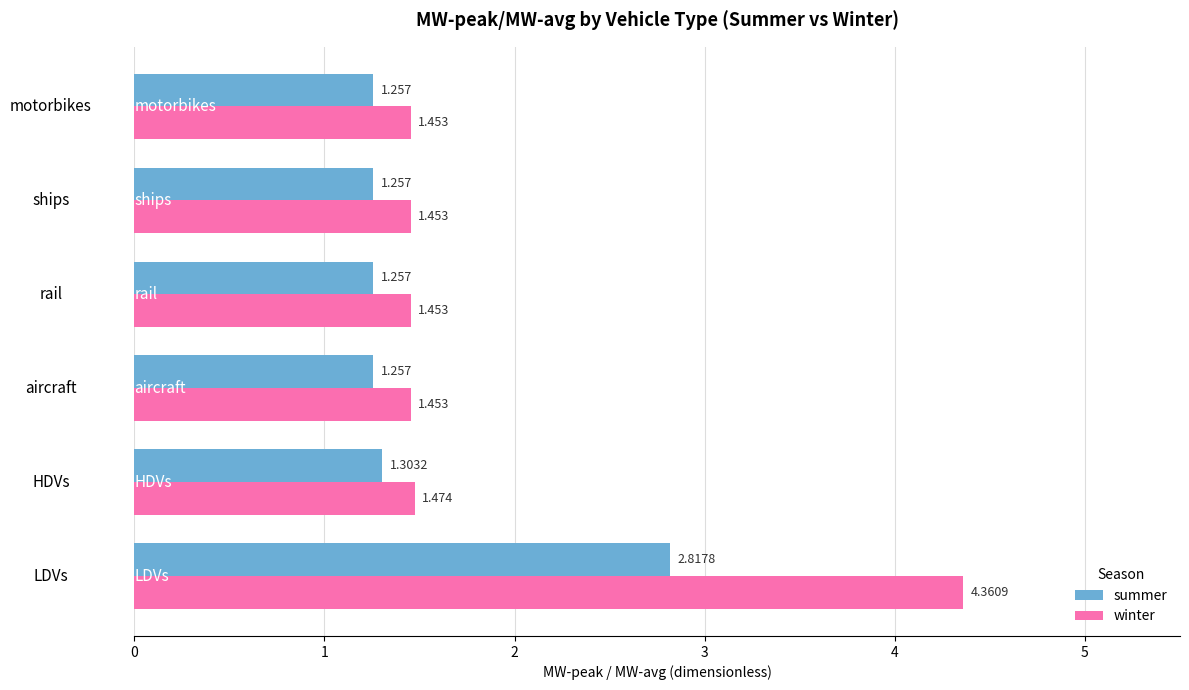

Which series has the widest spread of values?

winter